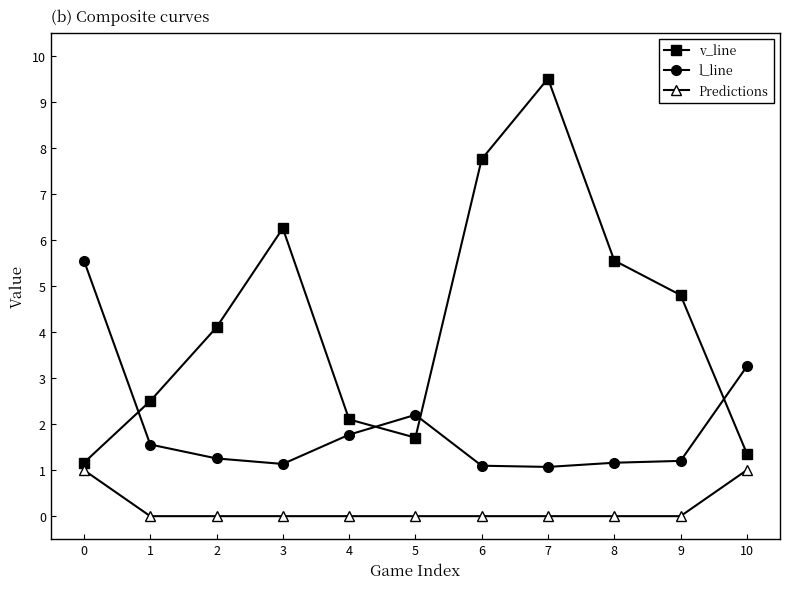

True or false: l_line and Predictions intersect in this chart.

False